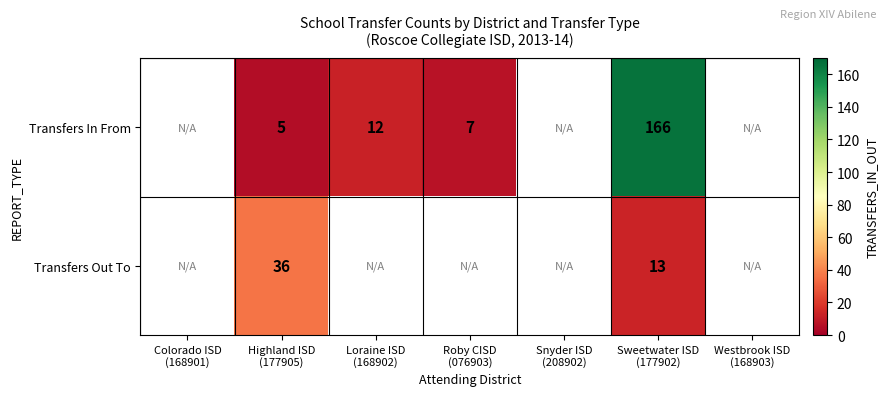

Which label corresponds to the largest value in the chart?

Sweetwater ISD
(177902)